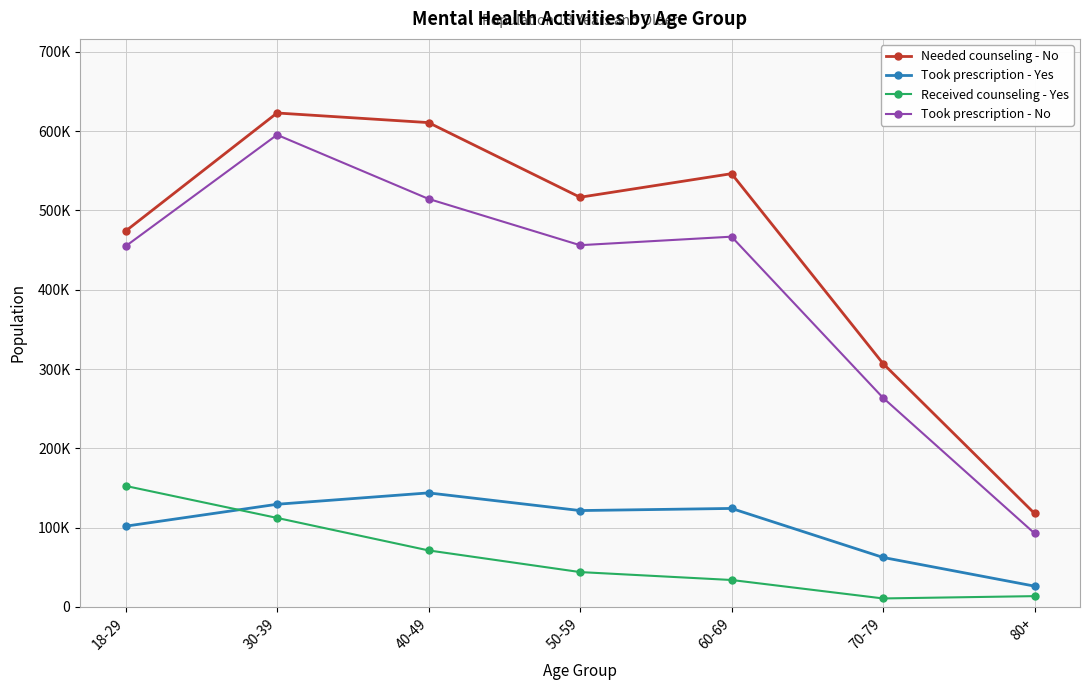

At which label does Took prescription - No reach its minimum?

80+